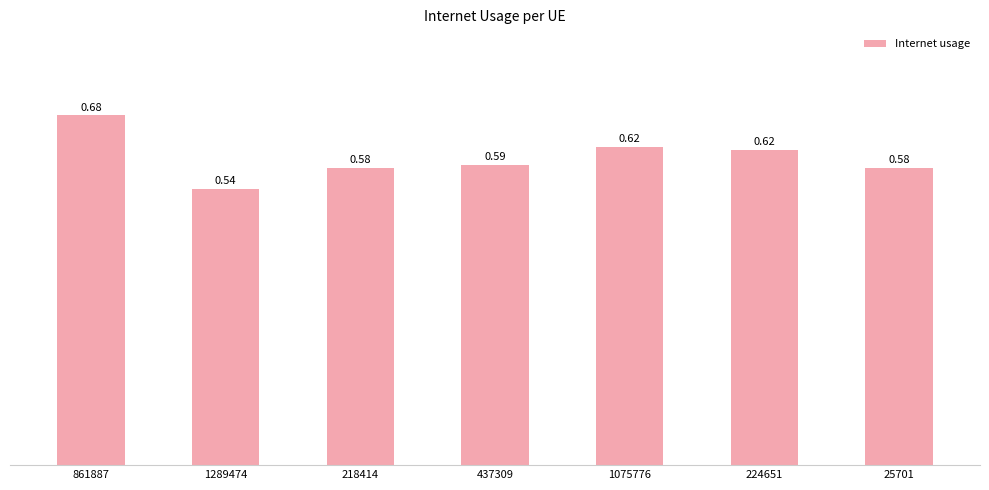

What is the difference between the maximum and second lowest values?

0.1